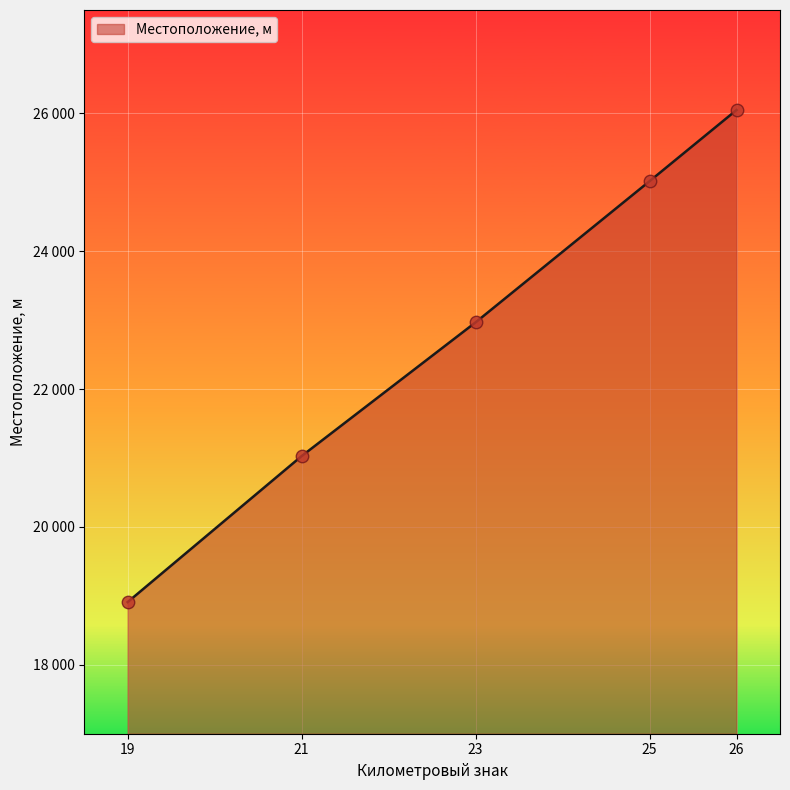

Between 25 and 19, which is larger?

25